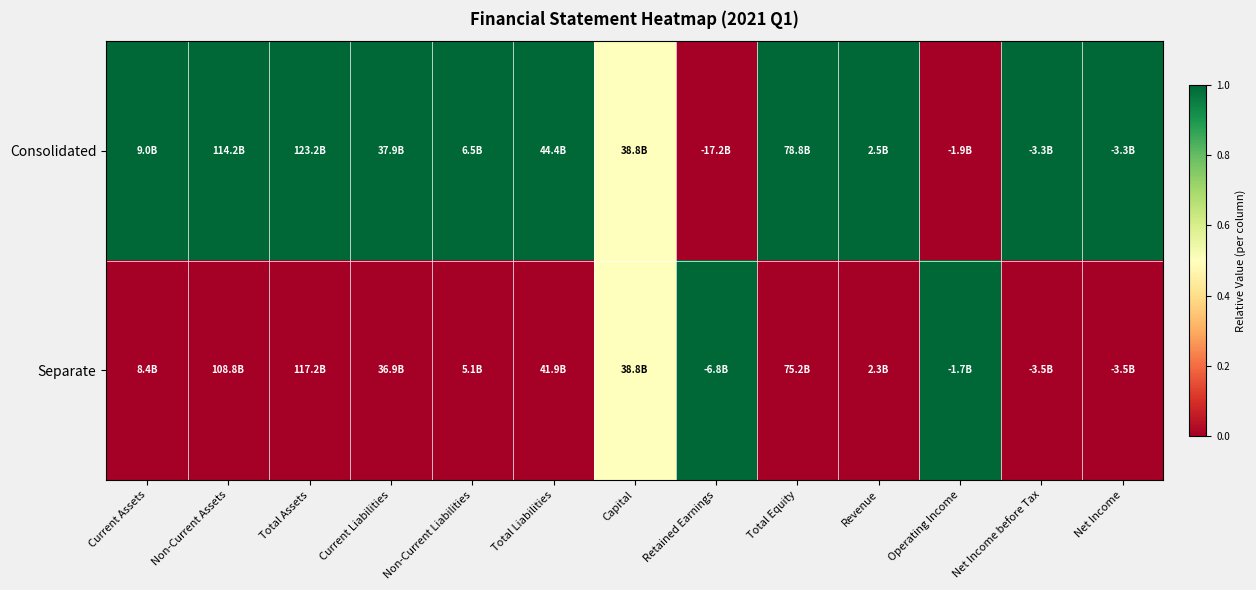

How many distinct data groups are displayed?

2